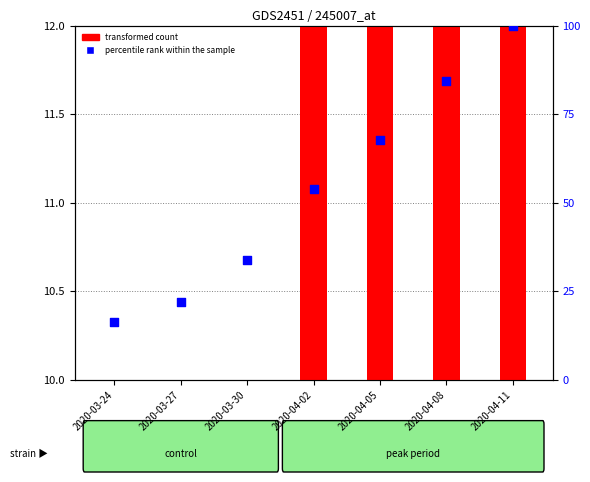

Which series reaches the maximum Y coordinate?

percentile rank within the sample